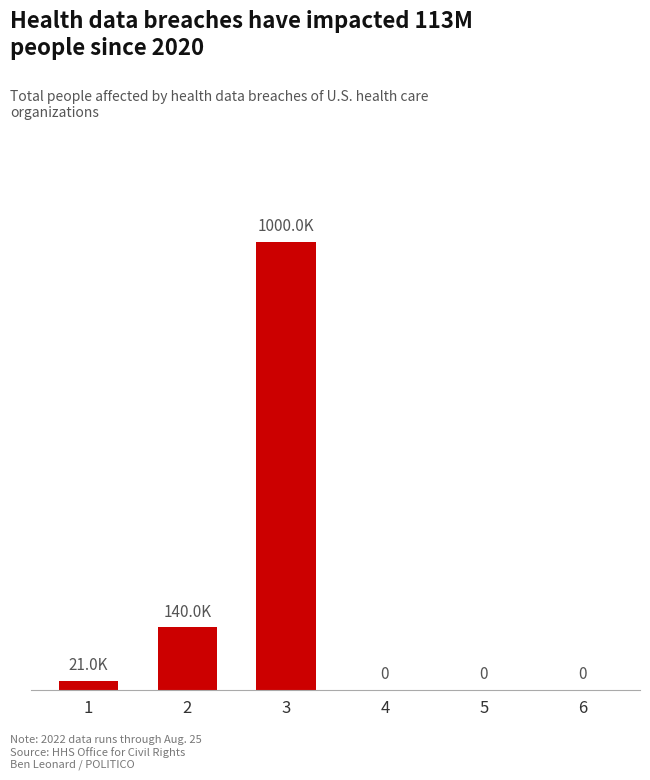

Reading left to right, extract all data points from this chart.

1=21000	2=140000	3=999999	4=0	5=0	6=0